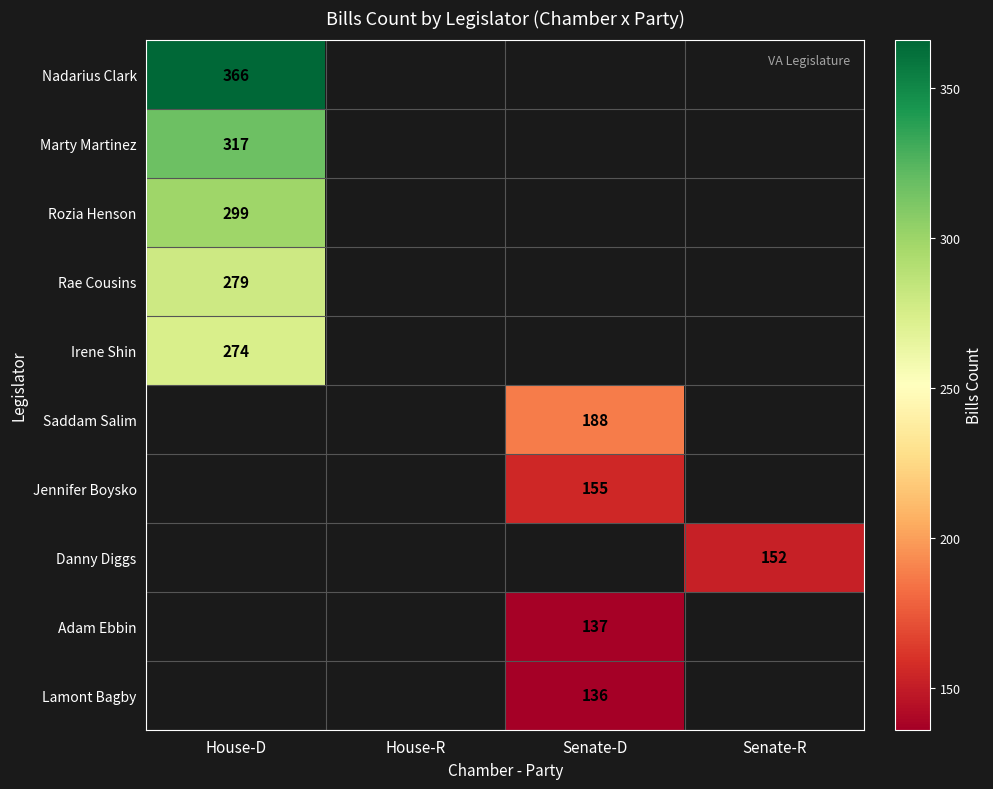

The value of Lamont Bagby at Senate-D is 136. True or false?

True